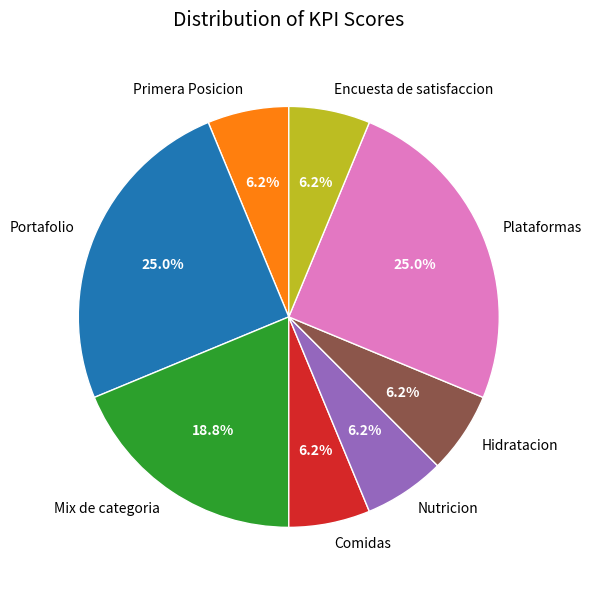

Does Nutricion represent more than half of the total?

No